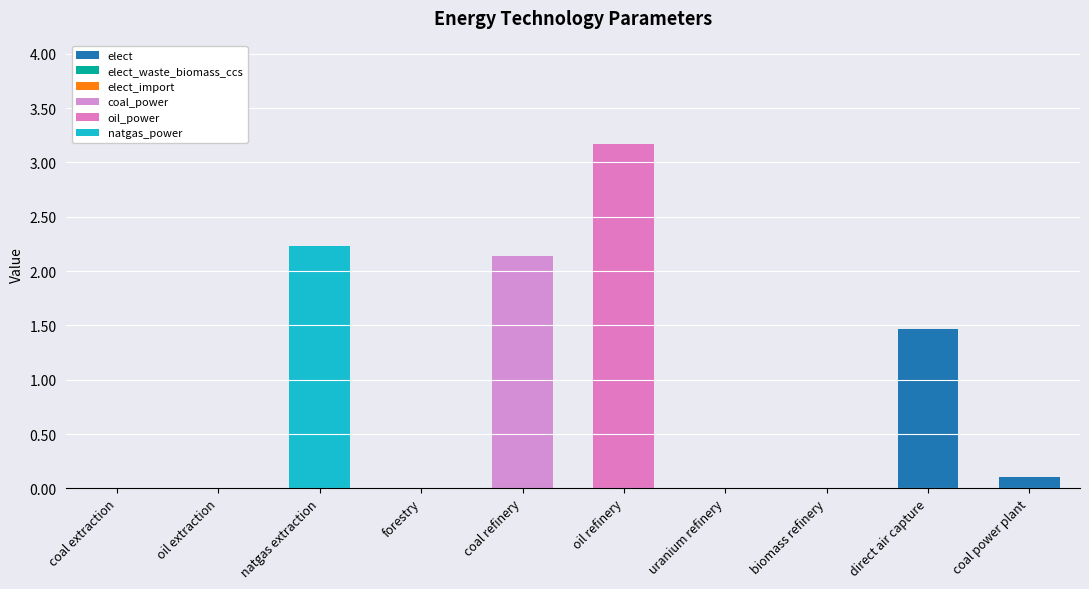

At uranium refinery, list the series in order from smallest to largest.

elect, elect_waste_biomass_ccs, elect_import, coal_power, oil_power, natgas_power